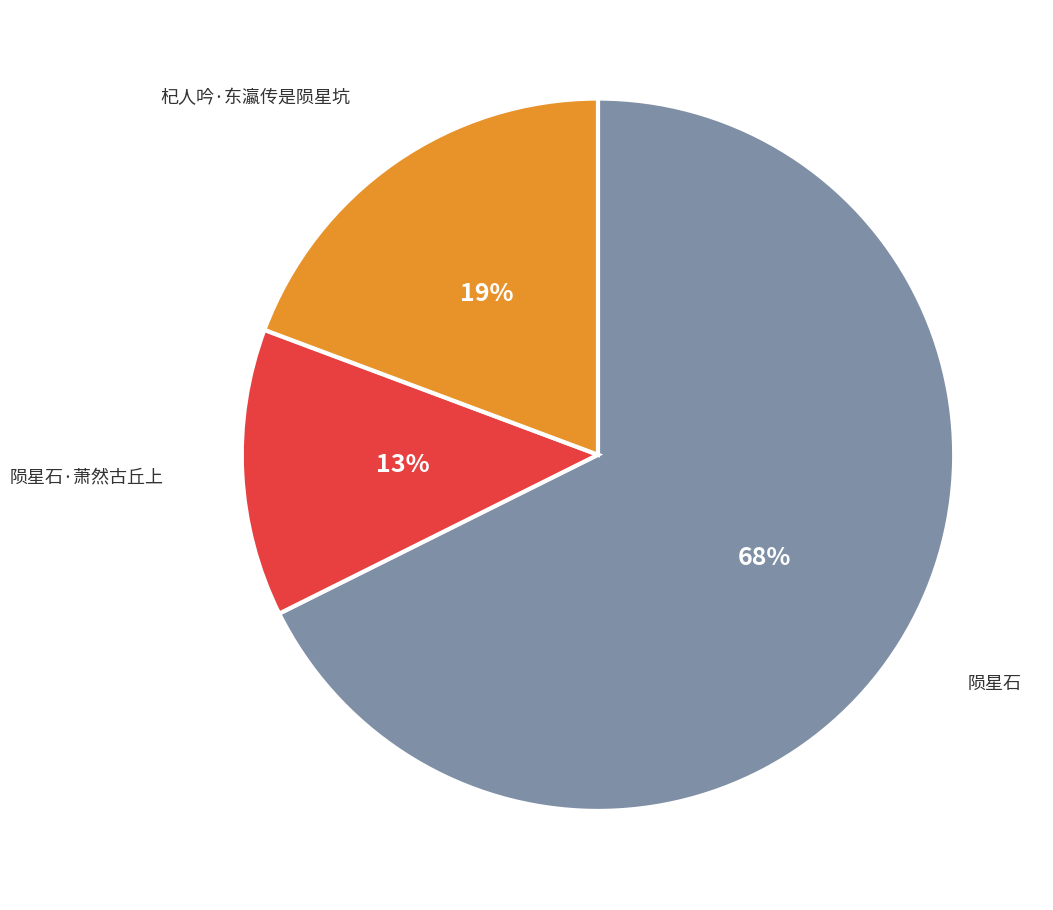

What is the majority slice?

陨星石